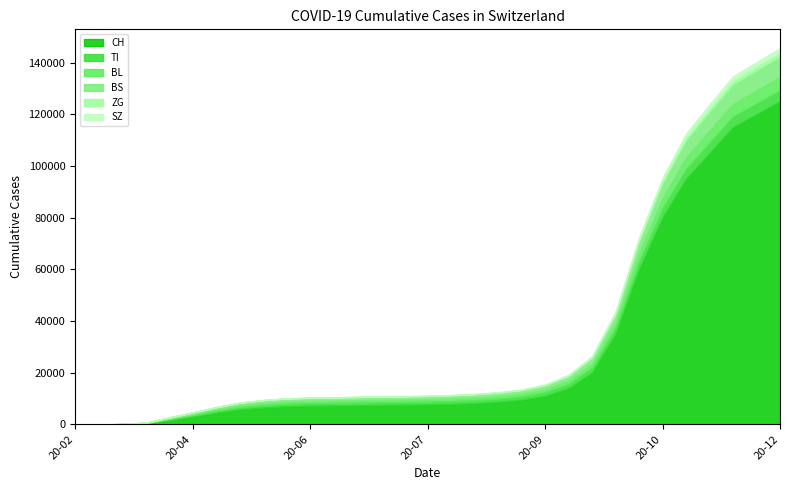

Is the value of SZ at 2020-05-24 greater than the value of ZG at 2020-09-21?

No